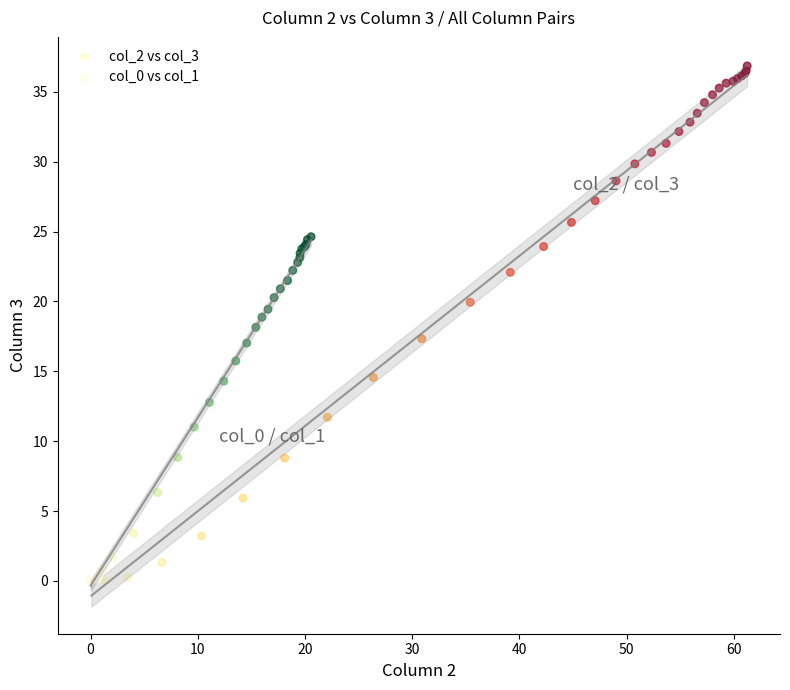

Which series contains the highest Y value?

col_2 vs col_3